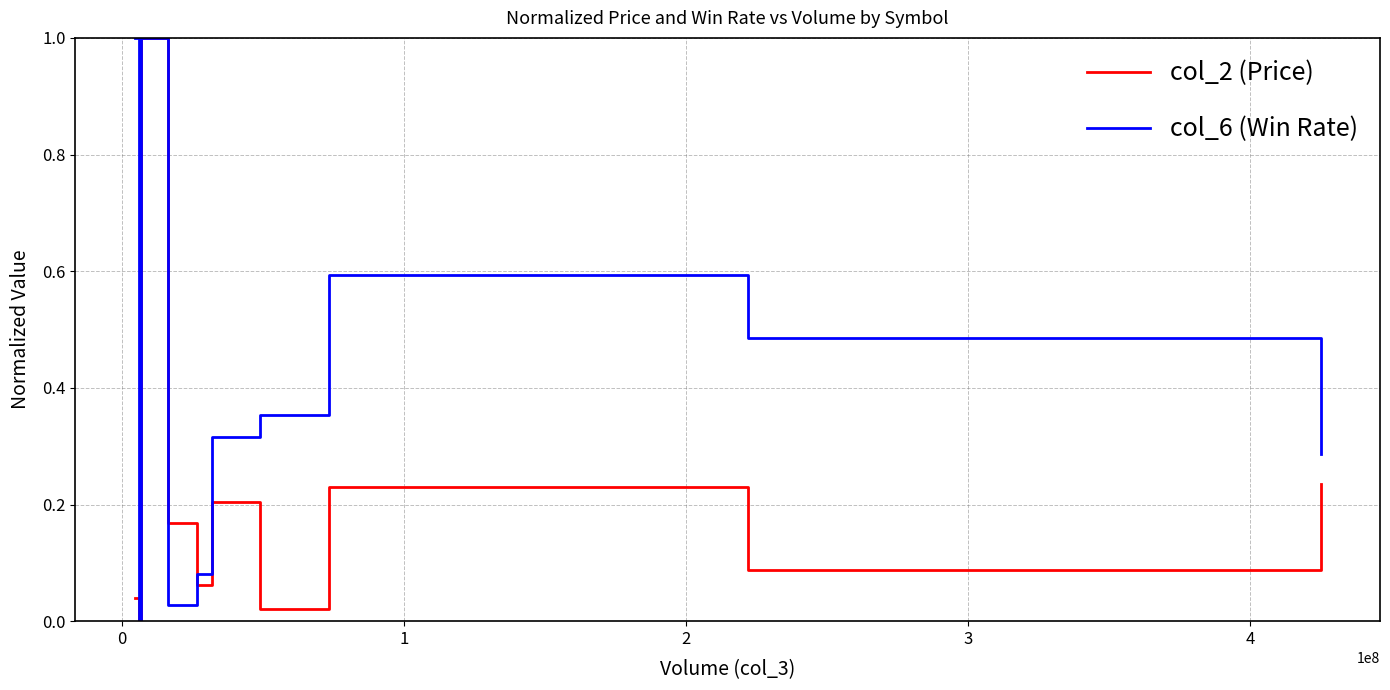

How many categories are shown in the chart?

10